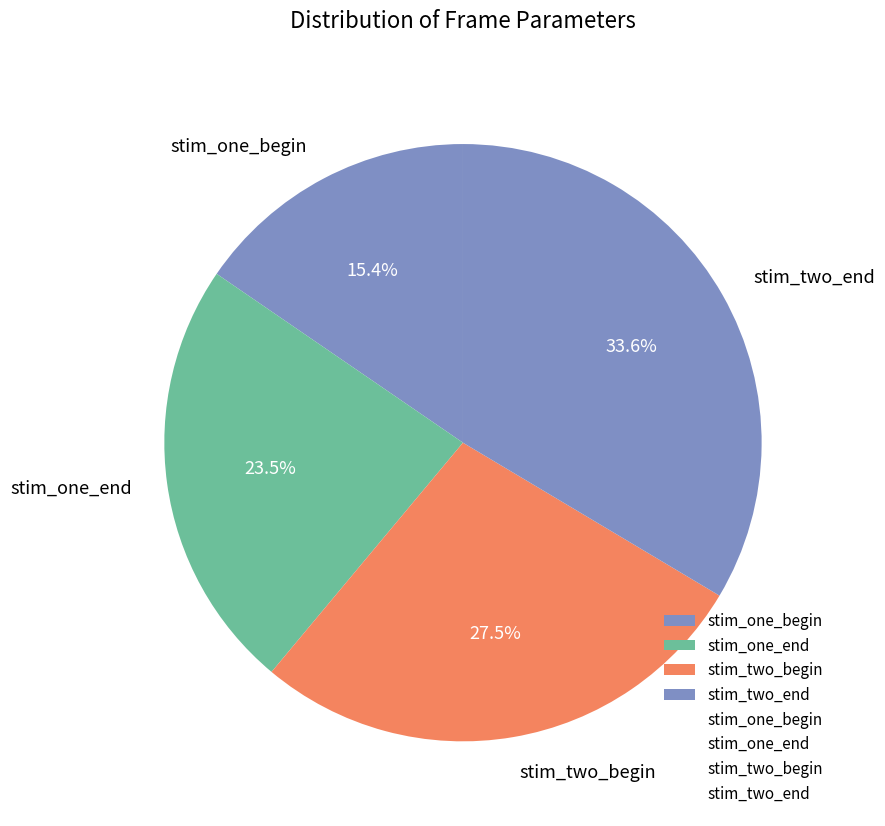

How many slices are in this pie chart?

4